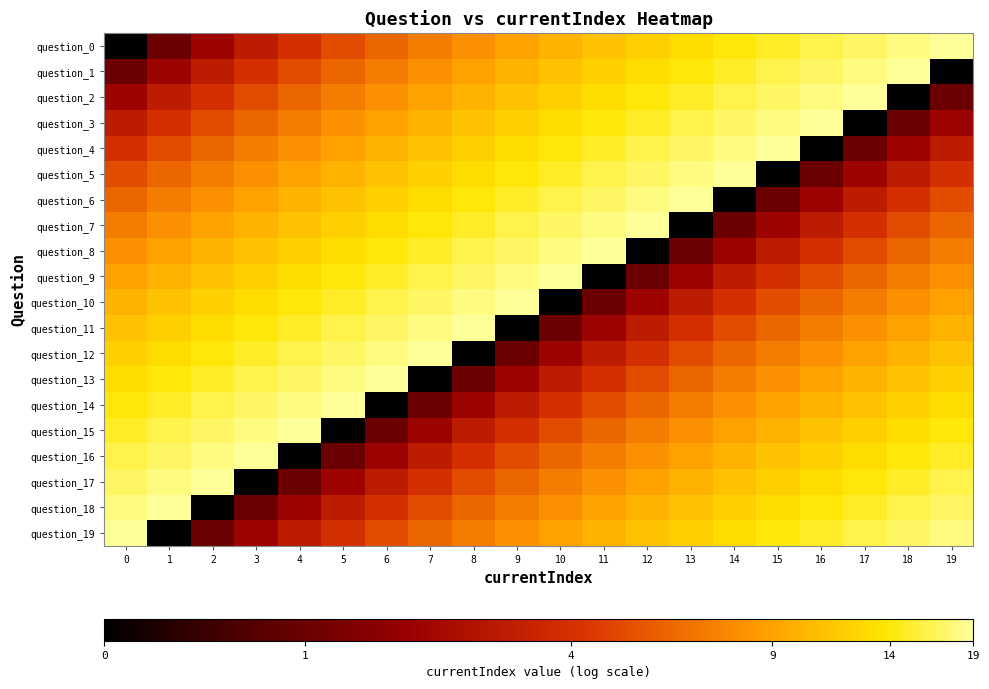

Which series has the widest spread of values?

question_0